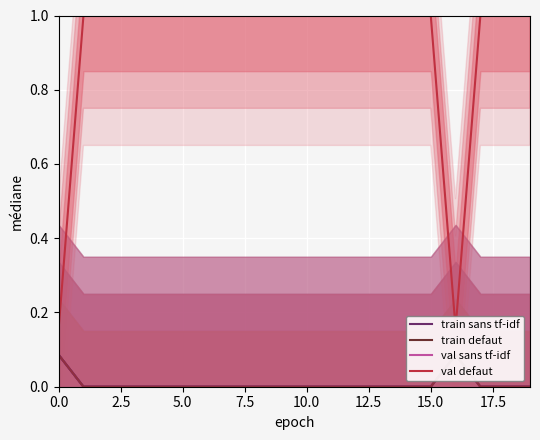

What position from the right is 10?

10